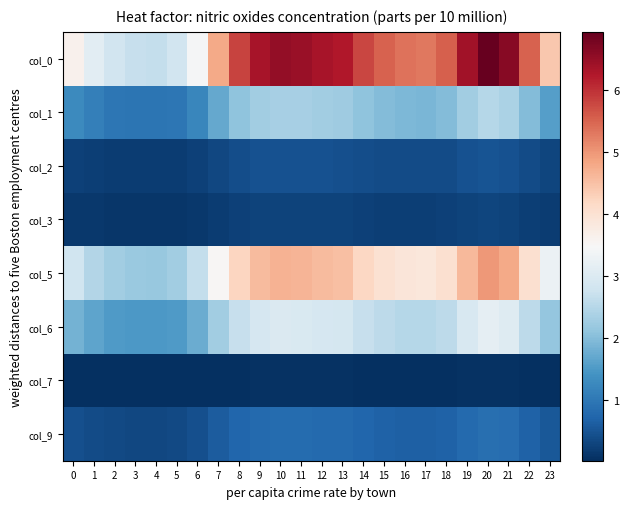

What is the total value across all series at 17?

14.9